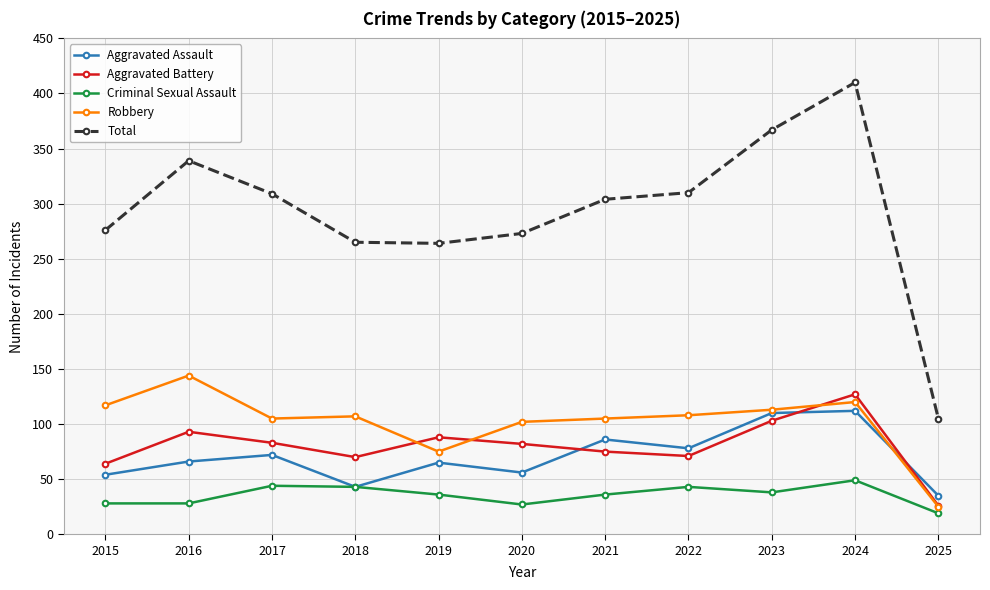

What is the total value across all series at 2024?

818